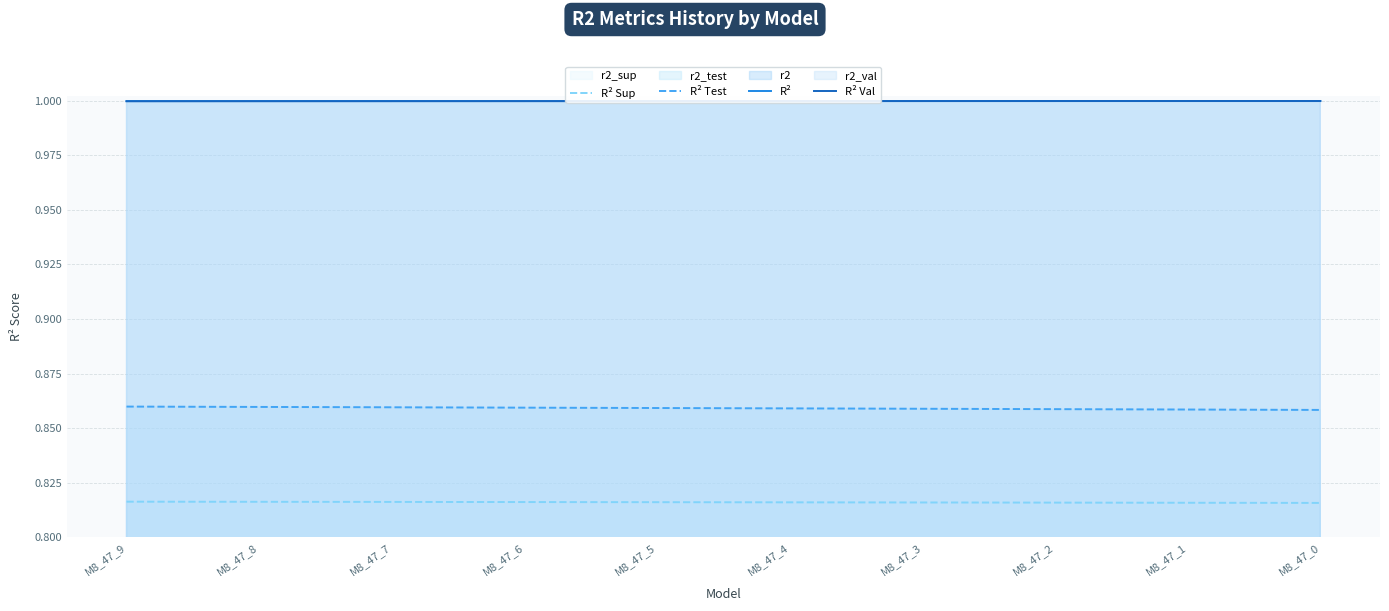

At M8_47_6, list the series in order from smallest to largest.

R² Sup, R² Test, R² Val, R²